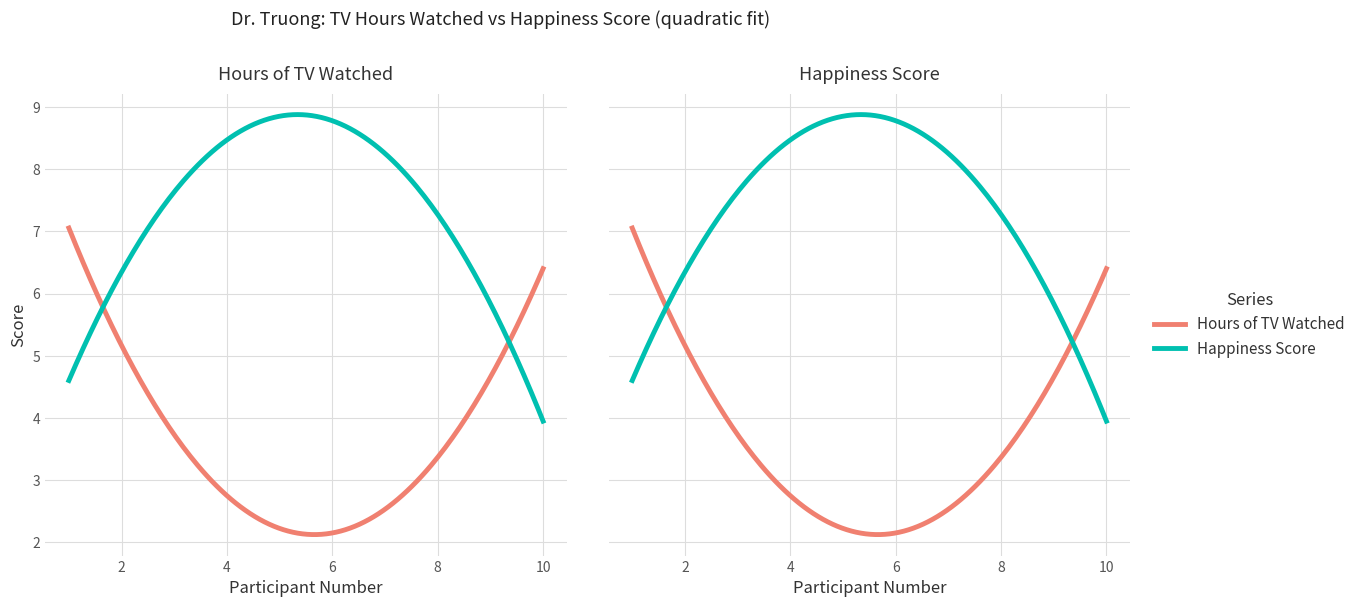

True or false: Hours of TV Watched has a value of 1 at 6.

False